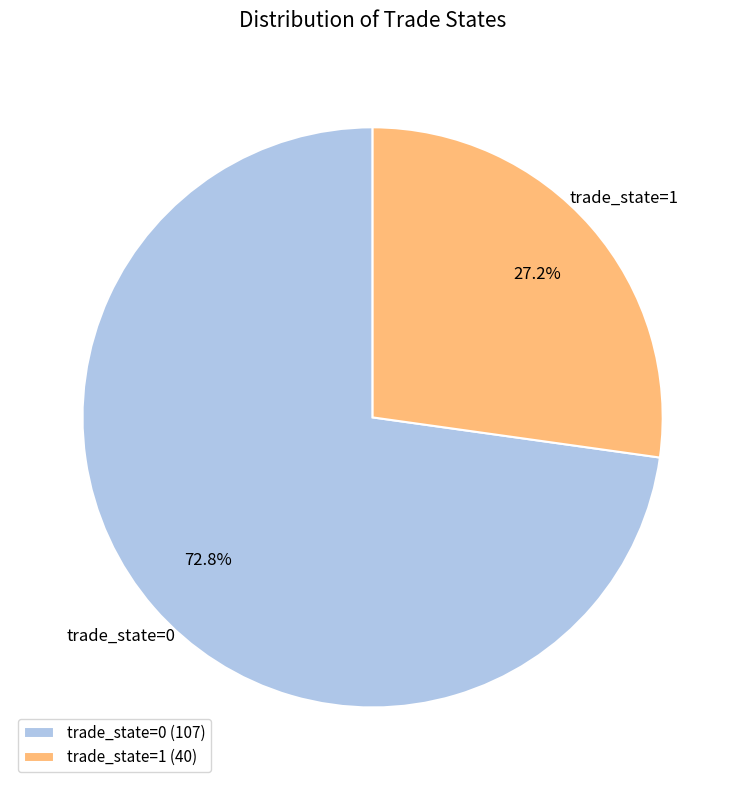

To the nearest percent, what is the difference between the trade_state=0 and trade_state=1 slice percentages?

46%